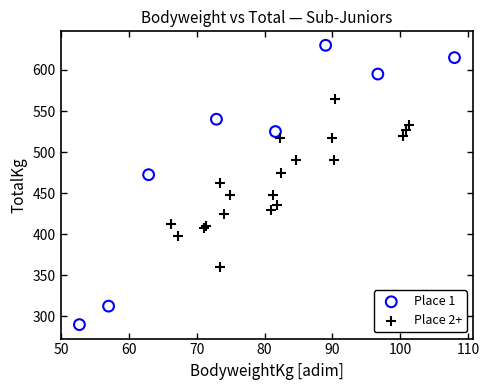

Which series reaches the minimum Y coordinate?

Place 1